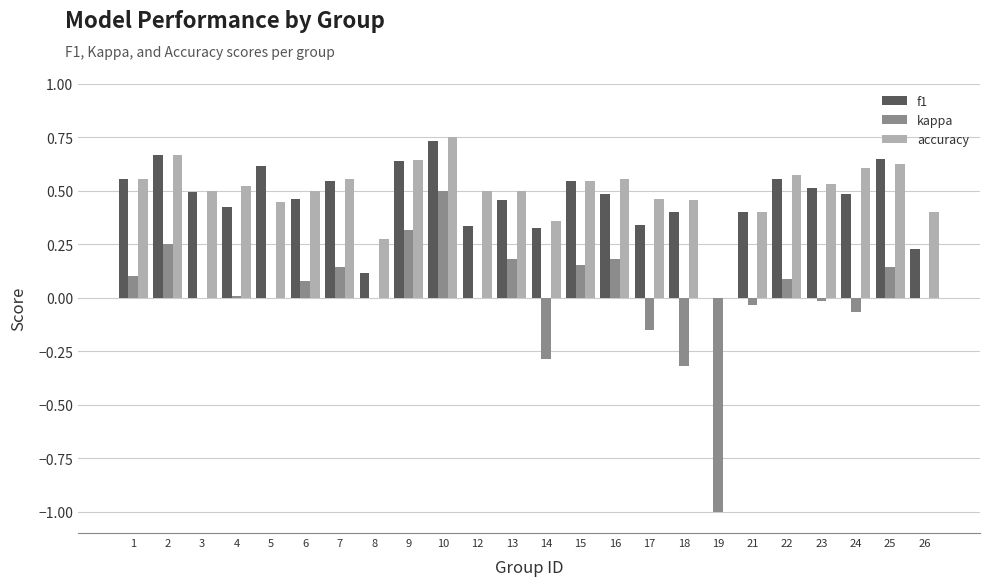

The accuracy series shows 0.6 at 1. True or false?

True